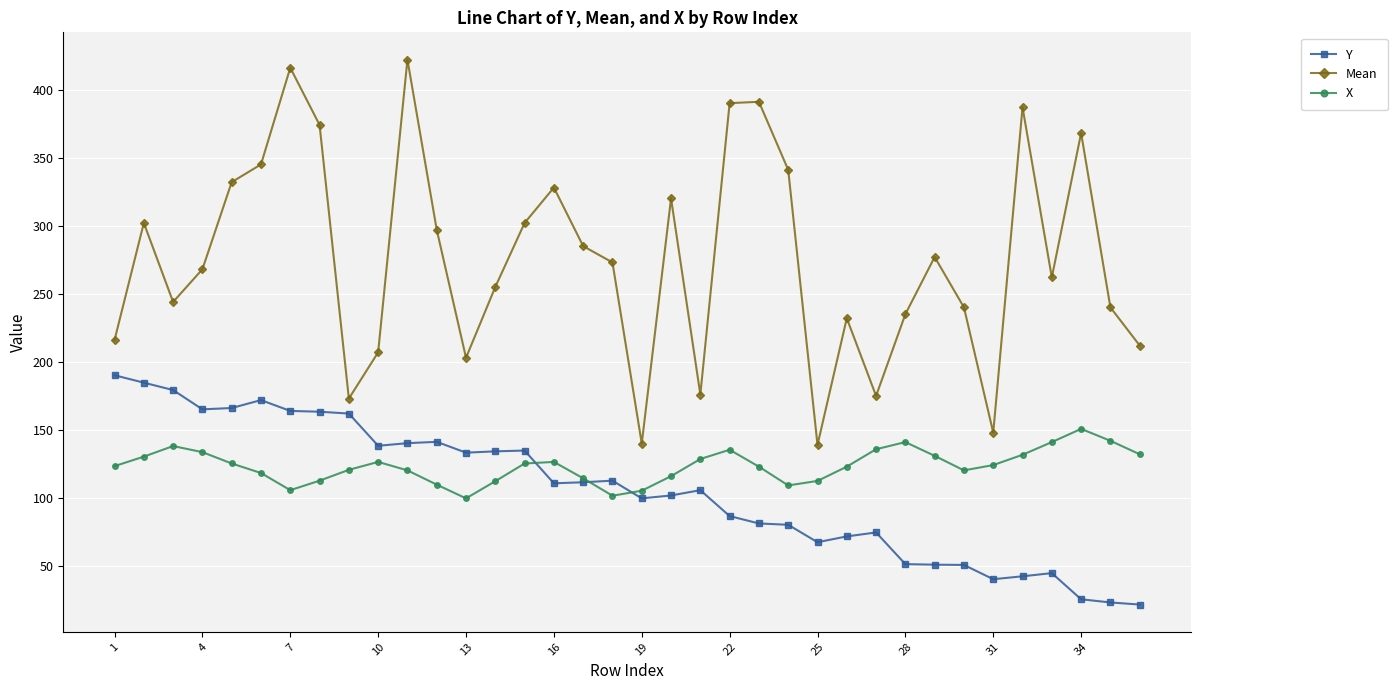

How many series are shown in this chart?

3